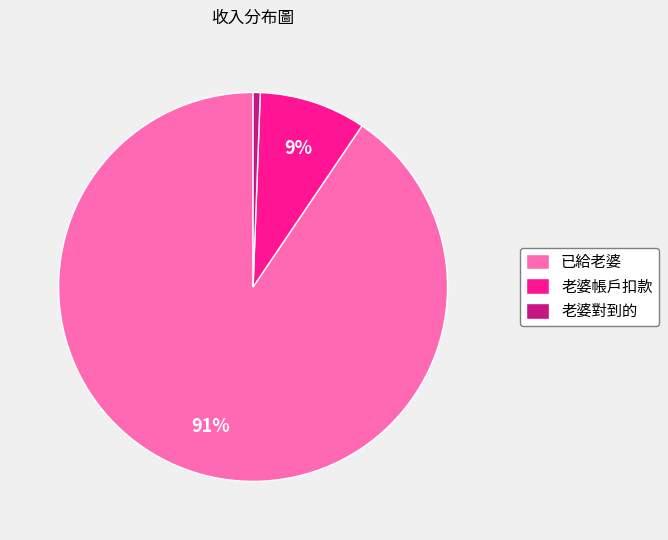

To the nearest percent, what is the combined percentage of 已給老婆 and 老婆帳戶扣款?

99%